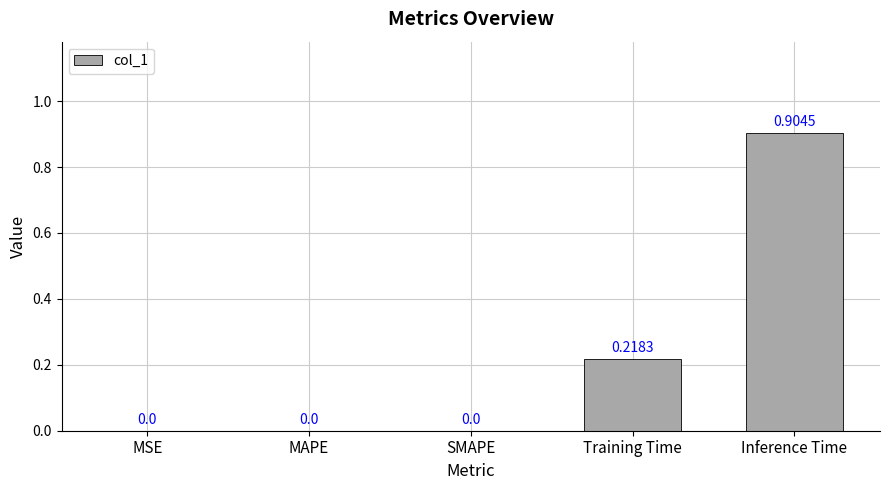

Which label corresponds to the largest value in the chart?

Inference Time